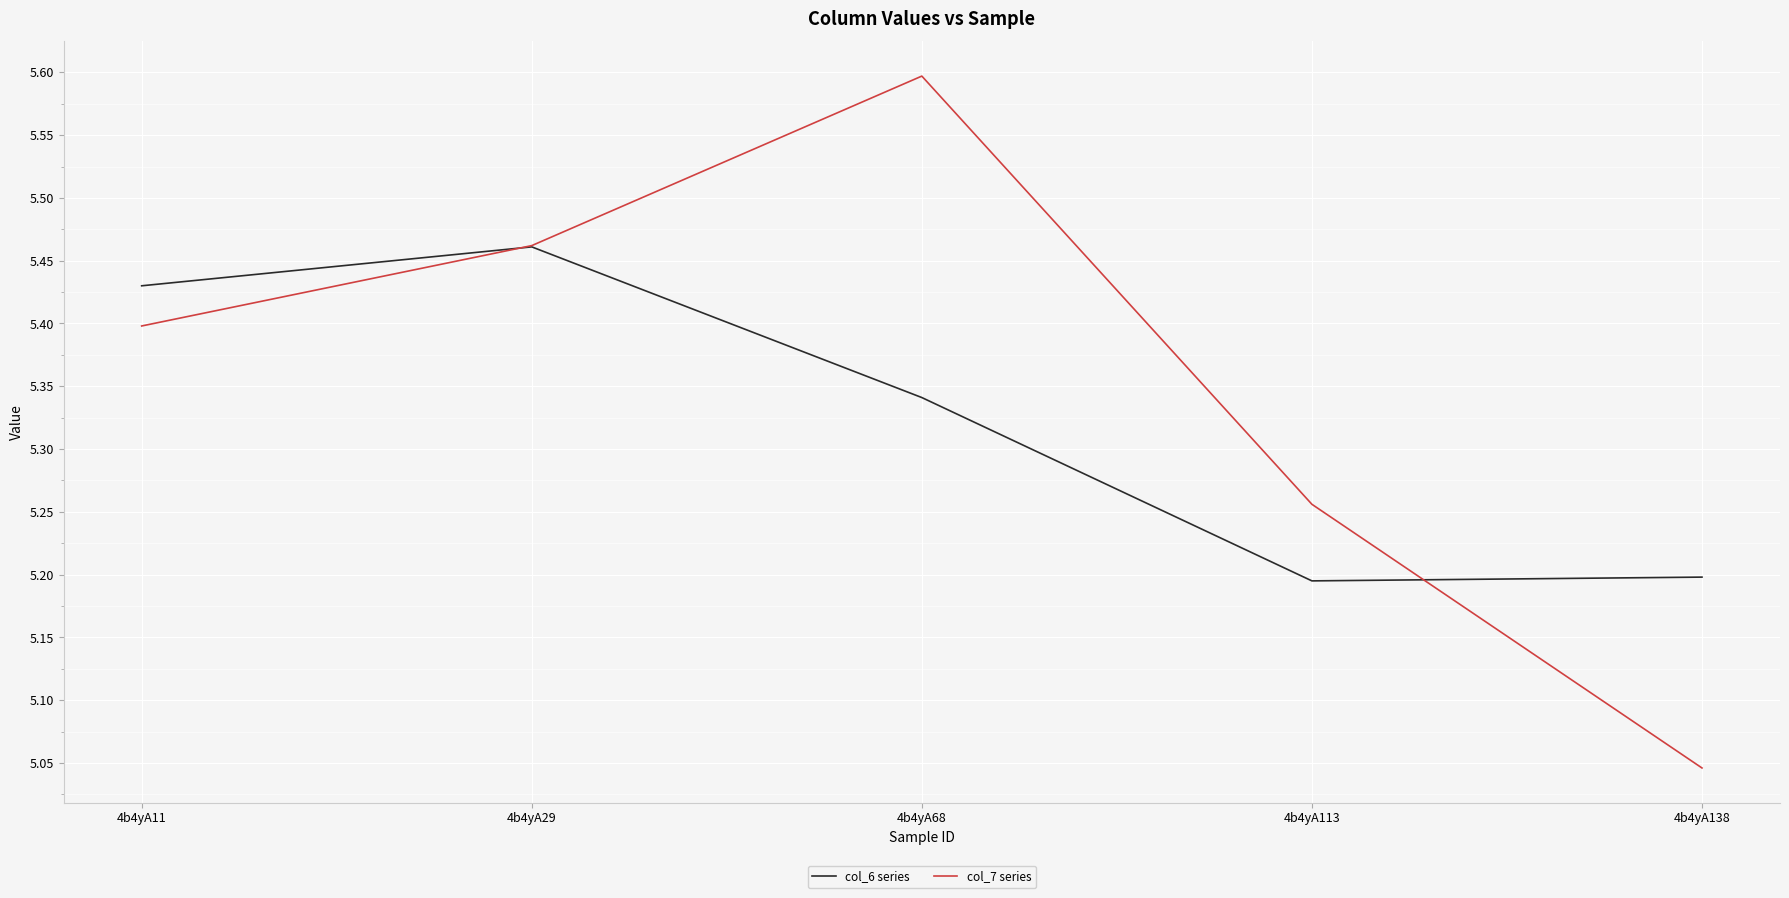

What is the spread (max minus min) of values at 4b4yA113?

0.1